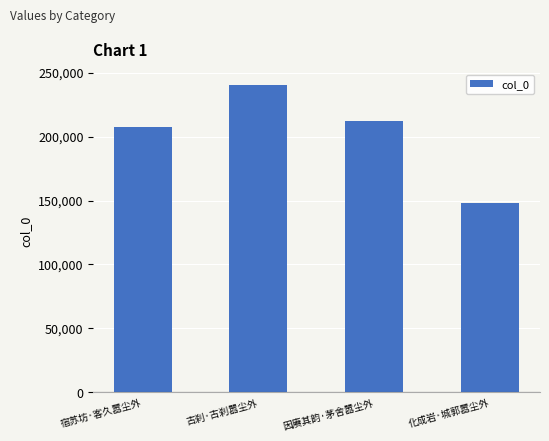

What is the difference between the maximum and minimum values?

92637